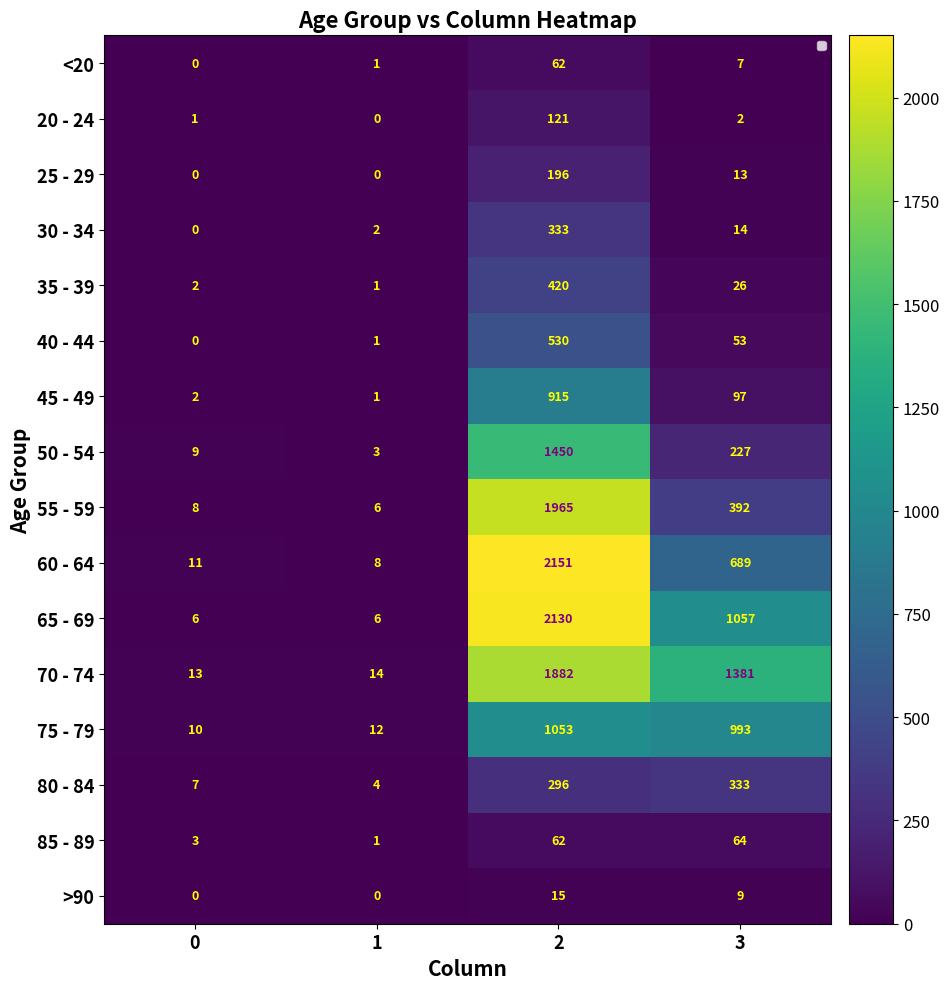

Which series has the widest spread of values?

60 - 64